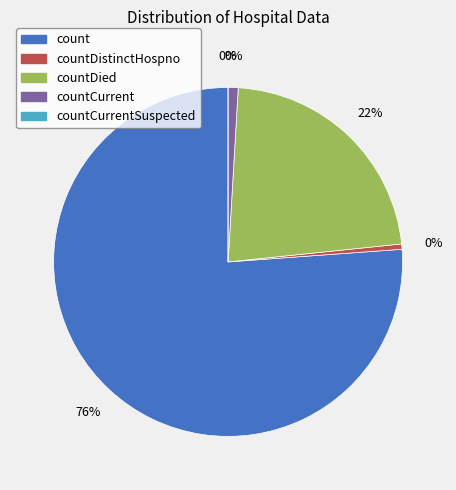

How much of the chart is everything except count?

23.8%